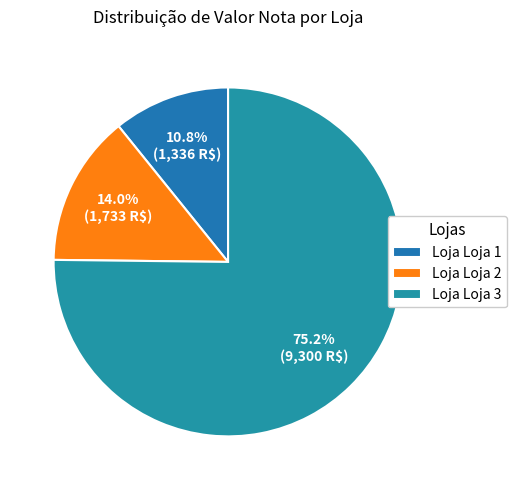

How many segments does this pie chart have?

3